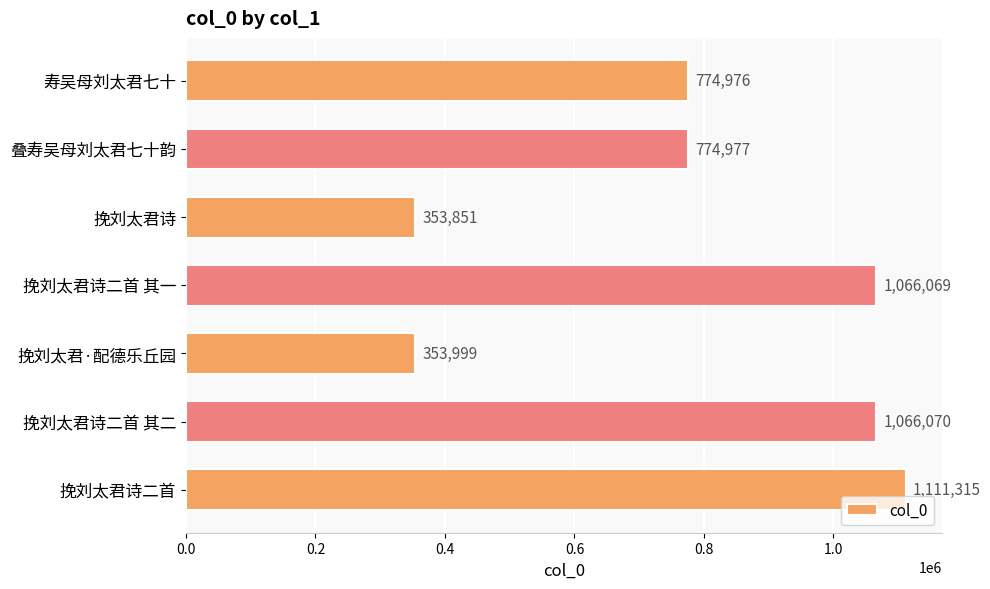

What is the label of the 4th bar from the top?

挽刘太君诗二首 其一